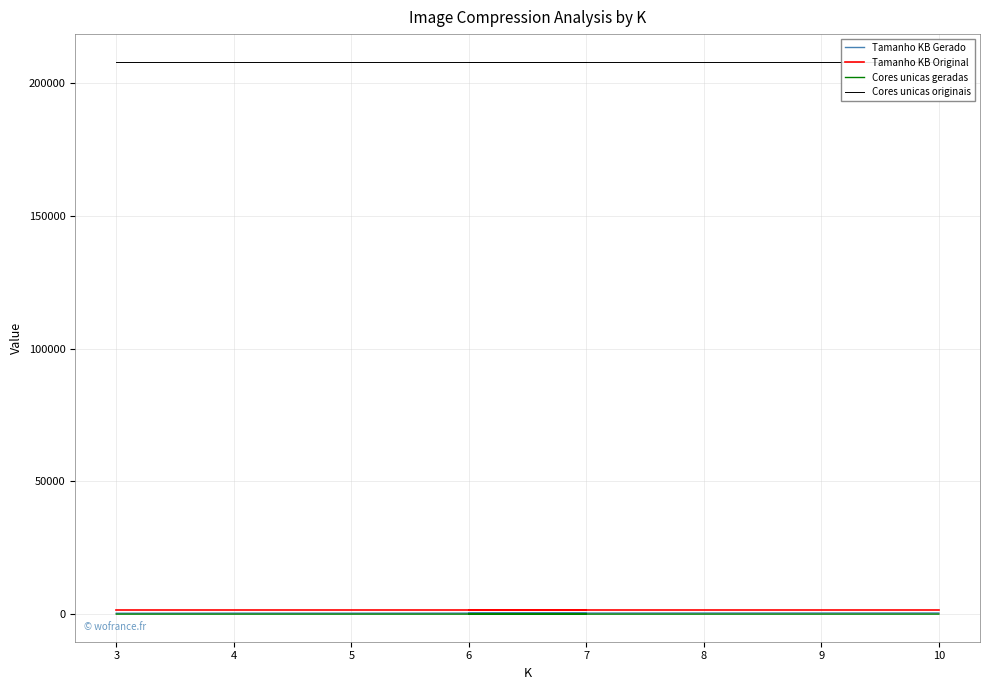

Is it true that Tamanho KB Gerado equals 203.8 at 6?

False